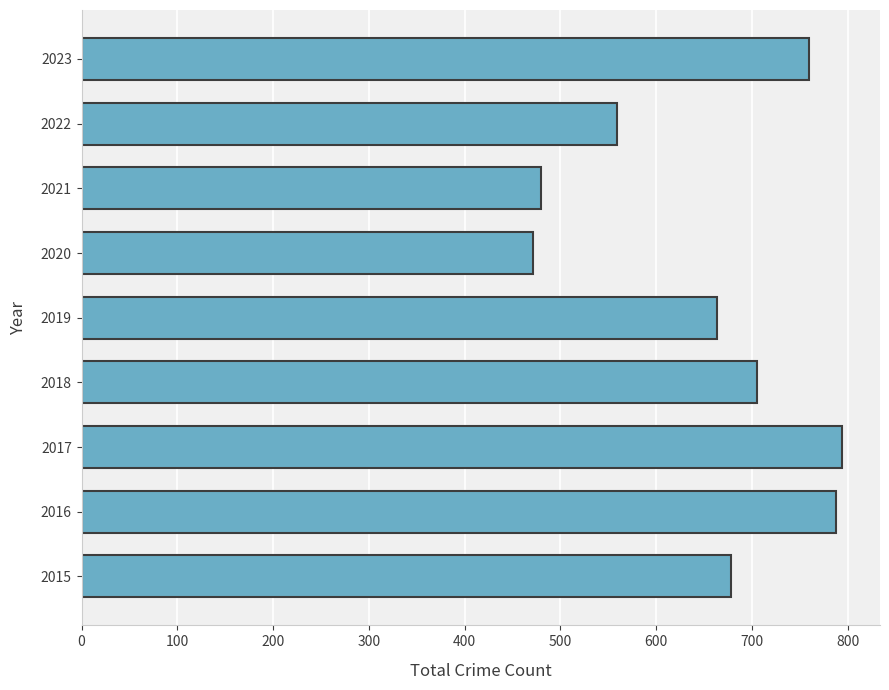

Reading bottom to top, transcribe all the data shown in this chart.

2015=678	2016=788	2017=794	2018=705	2019=664	2020=471	2021=480	2022=559	2023=760